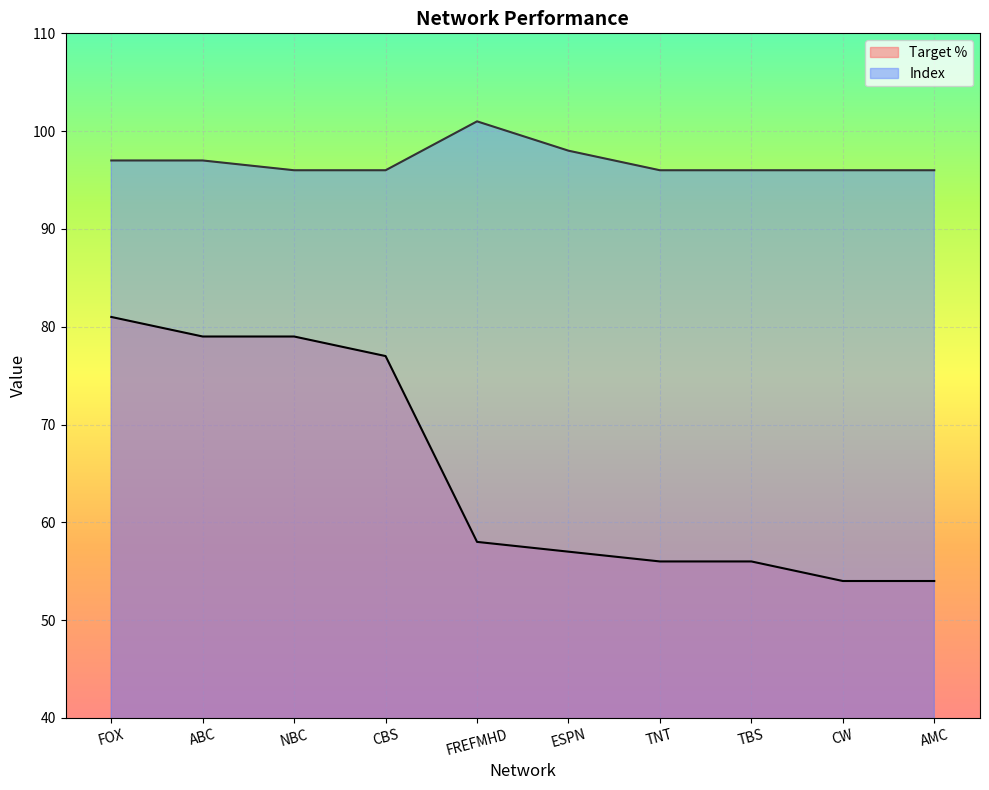

What is the value of the Index point at the 4th from the left?

96.0